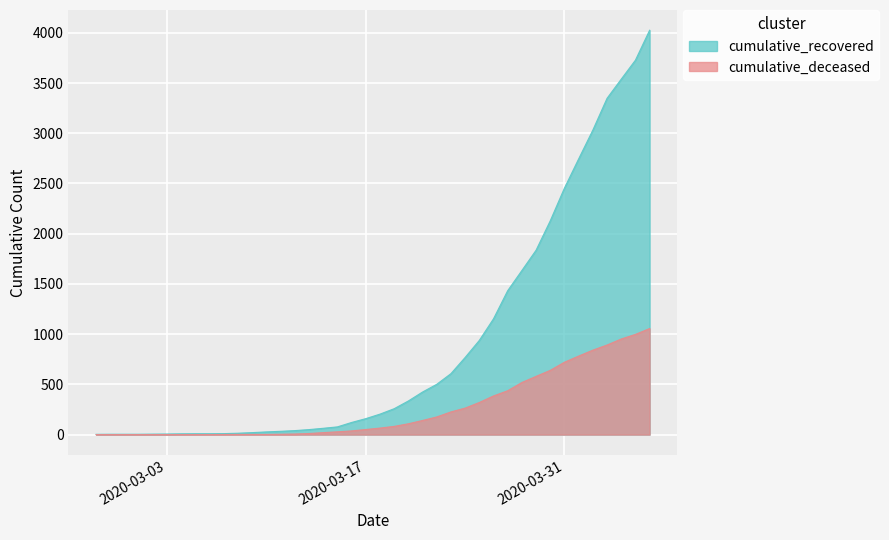

At which category is the sum across all series the highest?

2020-04-06